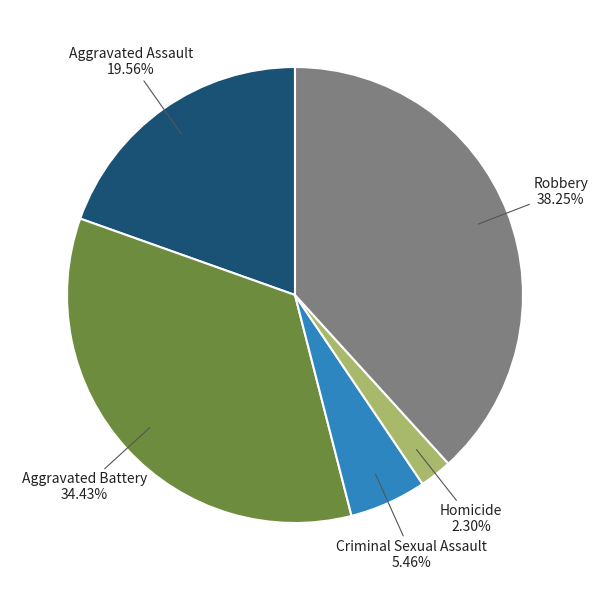

Do Aggravated Battery and Criminal Sexual Assault together represent more than half of the pie?

No